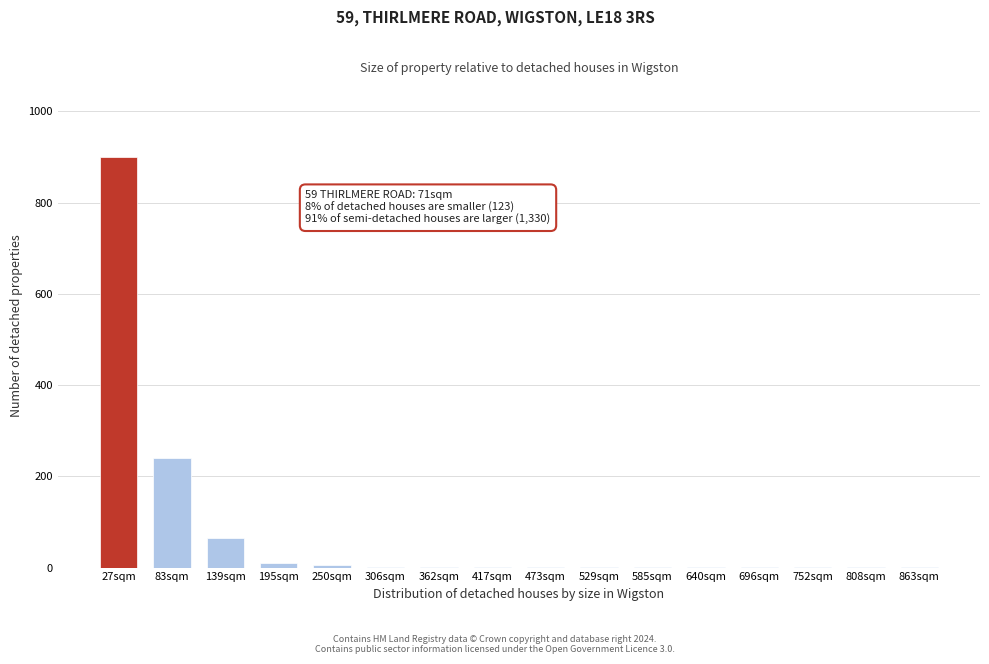

Which label corresponds to the largest value in the chart?

27sqm